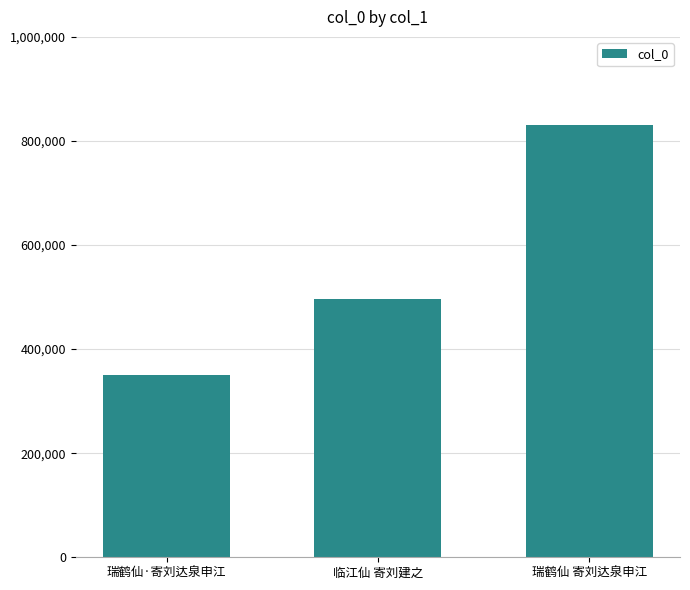

Reading left to right, transcribe all the data shown in this chart.

350508	496378	831318